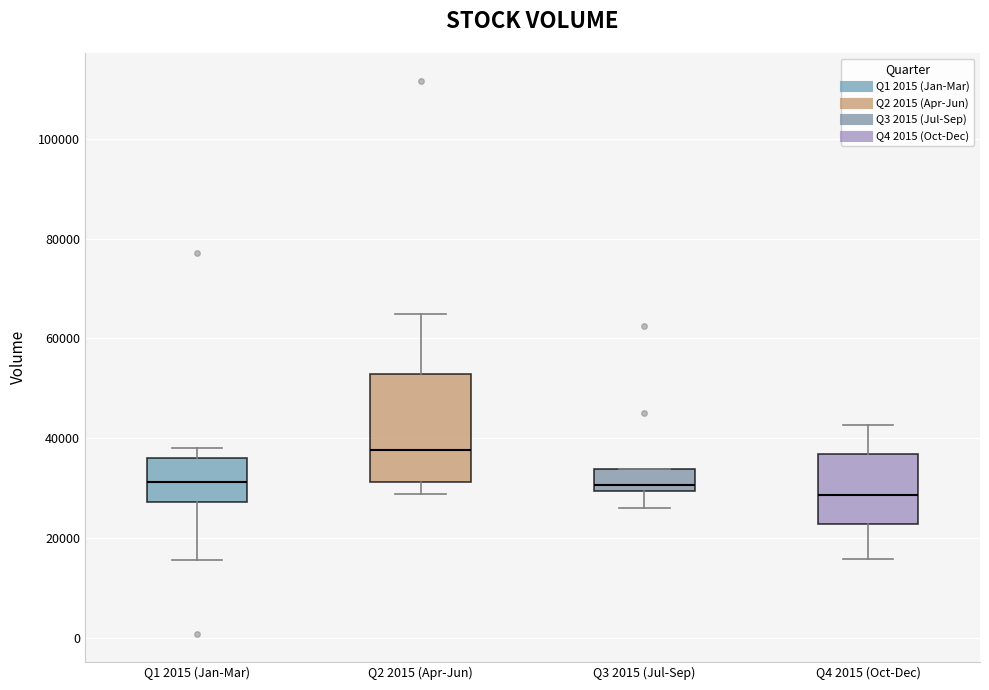

Reading left to right, read every box against the y-axis: the position of its median line, the range the box covers, and the ends of its whiskers. The values are not printed on the chart, so give them approximately, as read against the axis.

Q1 2015 (Jan-Mar): median 32000, box 28000 to 36000, whiskers 16000 to 38000
Q2 2015 (Apr-Jun): median 38000, box 32000 to 52000, whiskers 28000 to 64000
Q3 2015 (Jul-Sep): median 30000 (just above the box's lower edge), box 30000 to 34000, whiskers 26000 to 34000
Q4 2015 (Oct-Dec): median 28000, box 22000 to 36000, whiskers 16000 to 42000